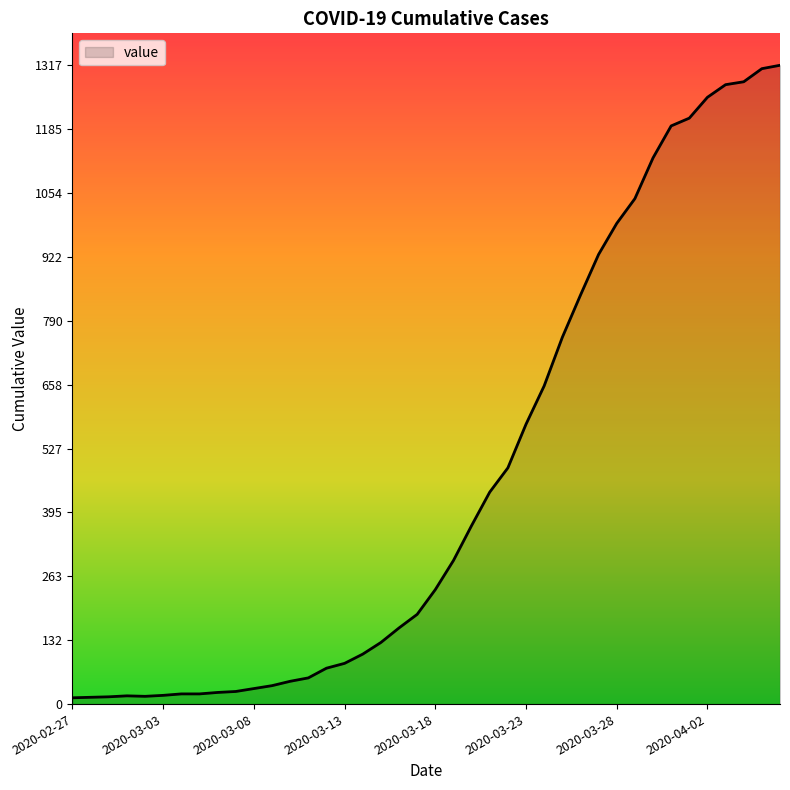

What is the difference between the maximum and minimum values?

1304